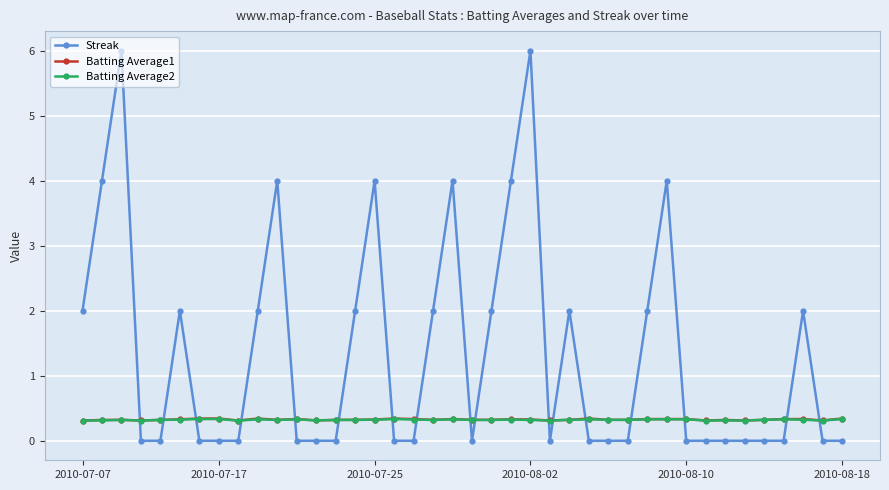

Which series has the widest spread of values?

Streak